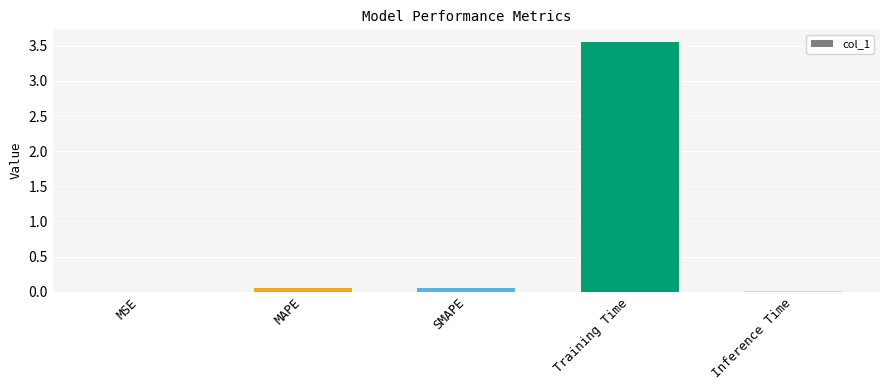

What is the sum of all values?

3.7